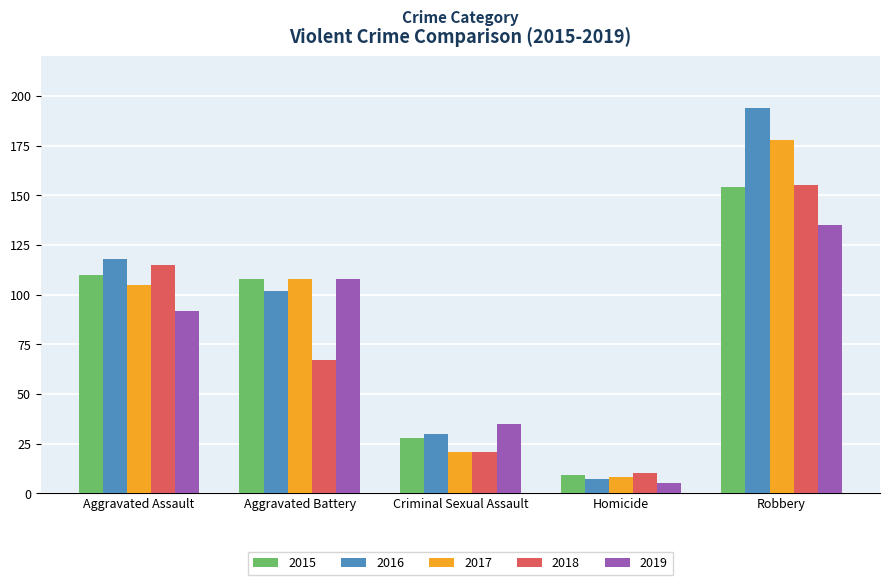

At which category does the chart reach its minimum across all series?

Homicide